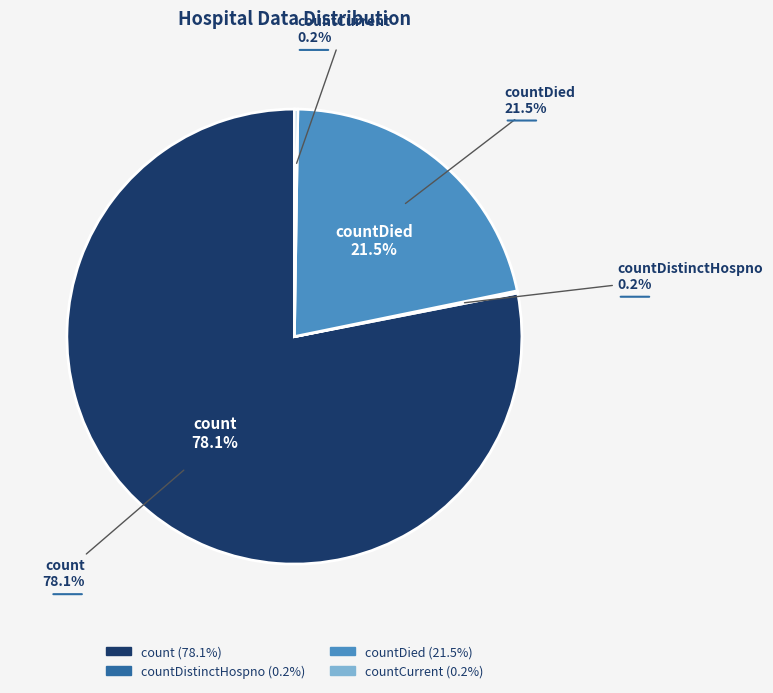

Does any single category account for the majority?

Yes